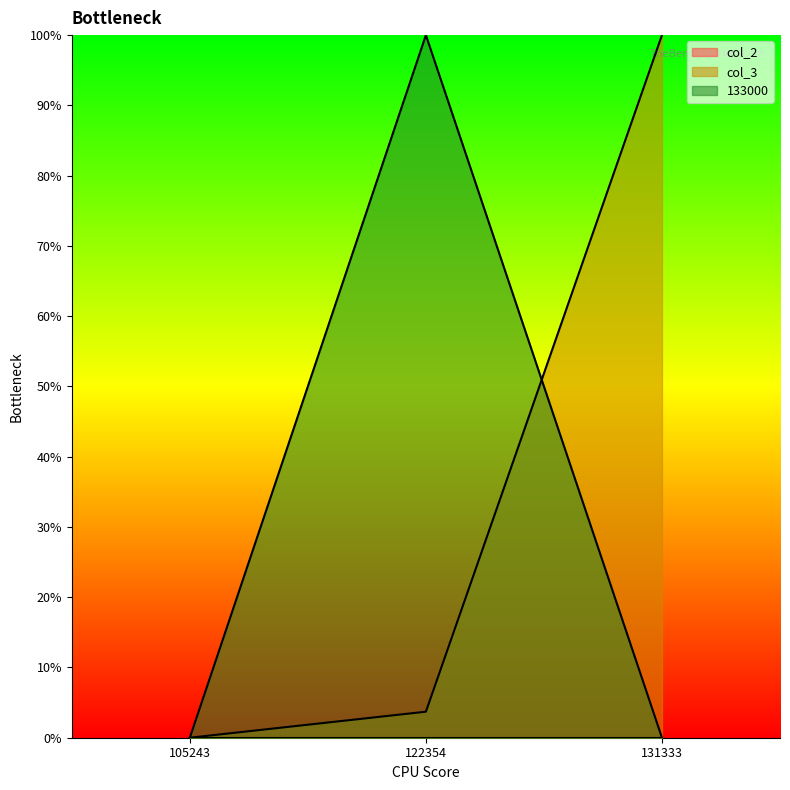

What is the approximate value of 133000 at 122354?

1.0